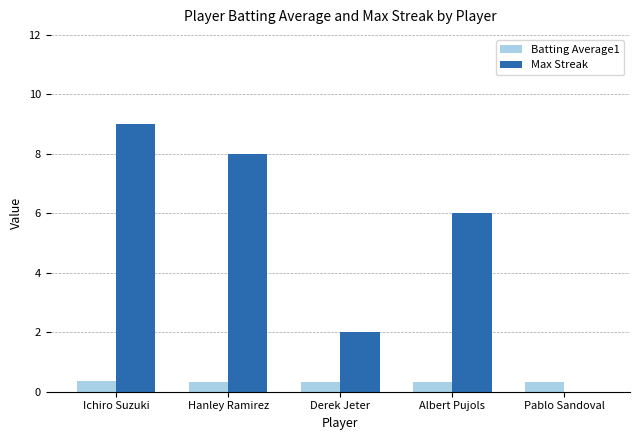

The value of Max Streak at Pablo Sandoval is 0.0. True or false?

True